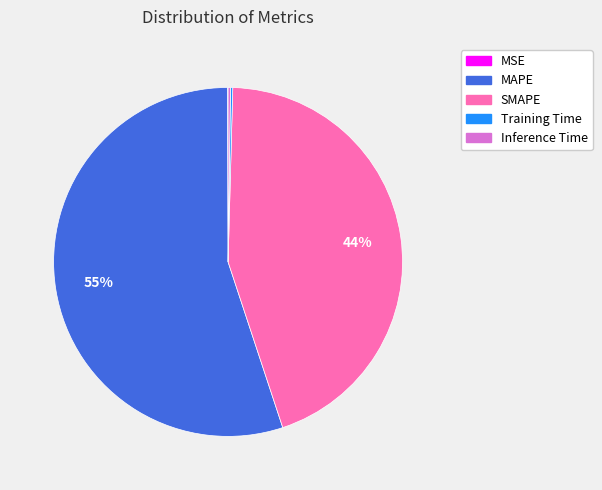

Is SMAPE the majority of the pie?

No